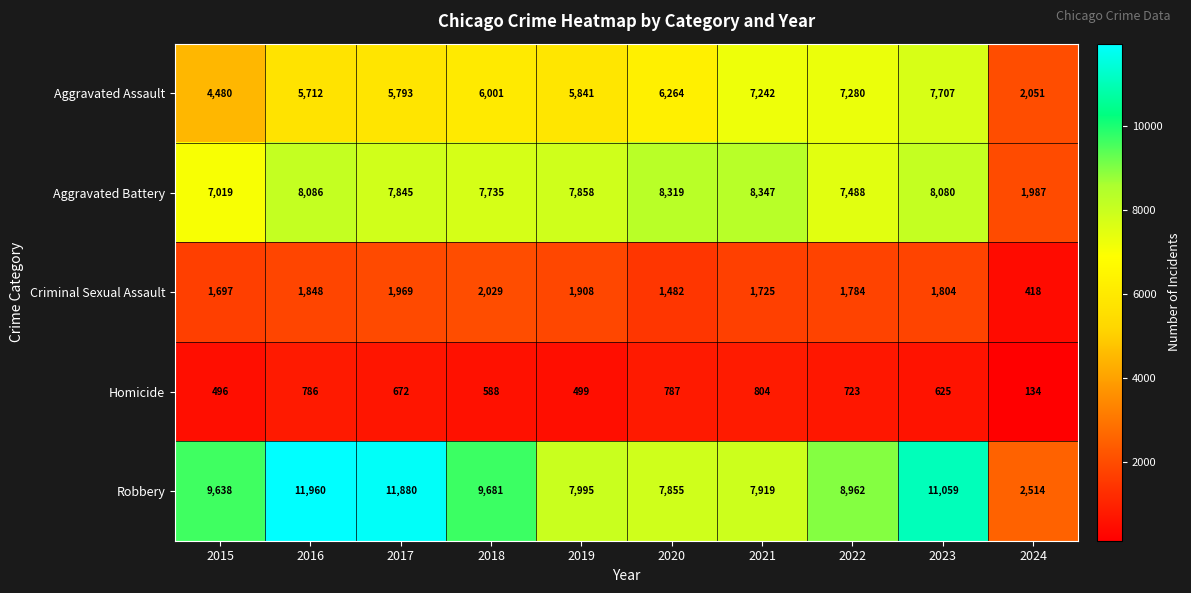

How many data points does each series have?

10